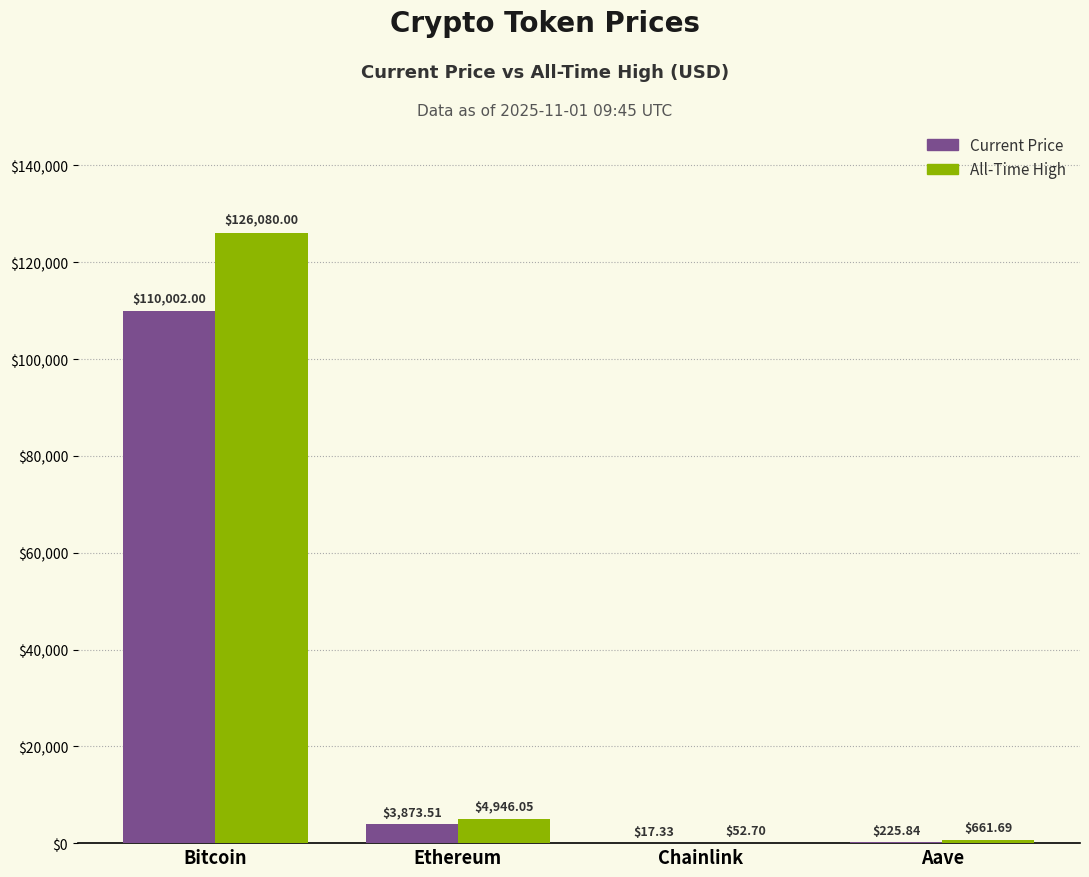

Does the chart contain stacked bars?

No